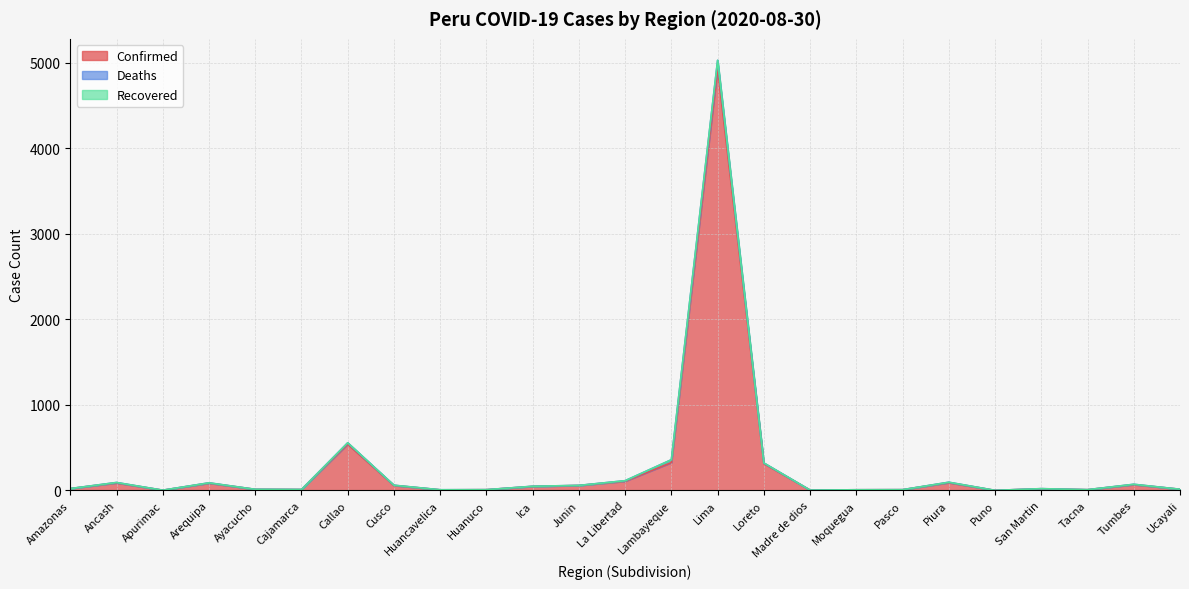

At Tacna, list the series in order from largest to smallest.

Confirmed, Deaths, Recovered